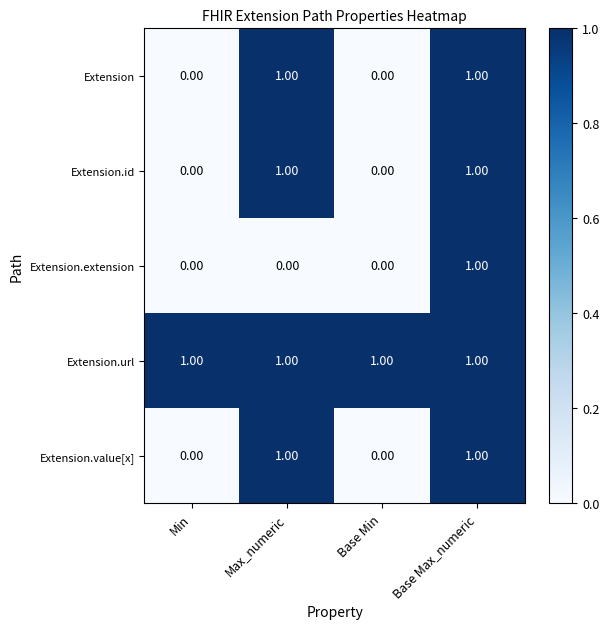

At which label does Extension.extension reach its peak?

Base Max_numeric